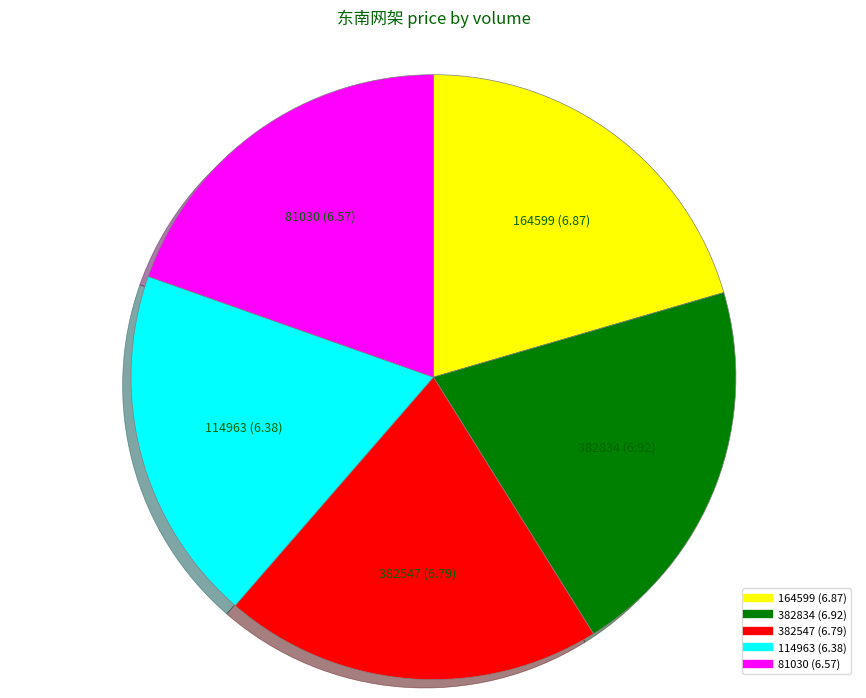

Is 114963 (6.38) the majority of the pie?

No